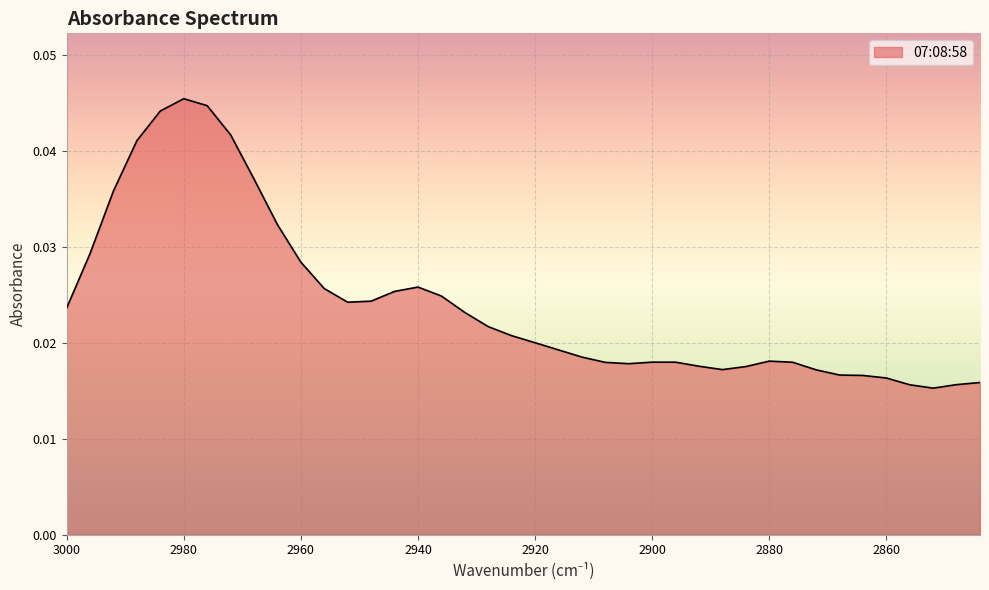

How many interior local peaks (higher than both neighbors) does the data have?

4